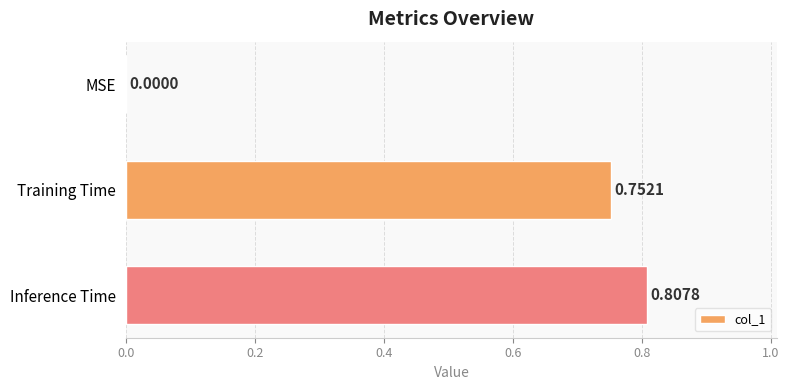

Which category has the highest value across all series?

Inference Time